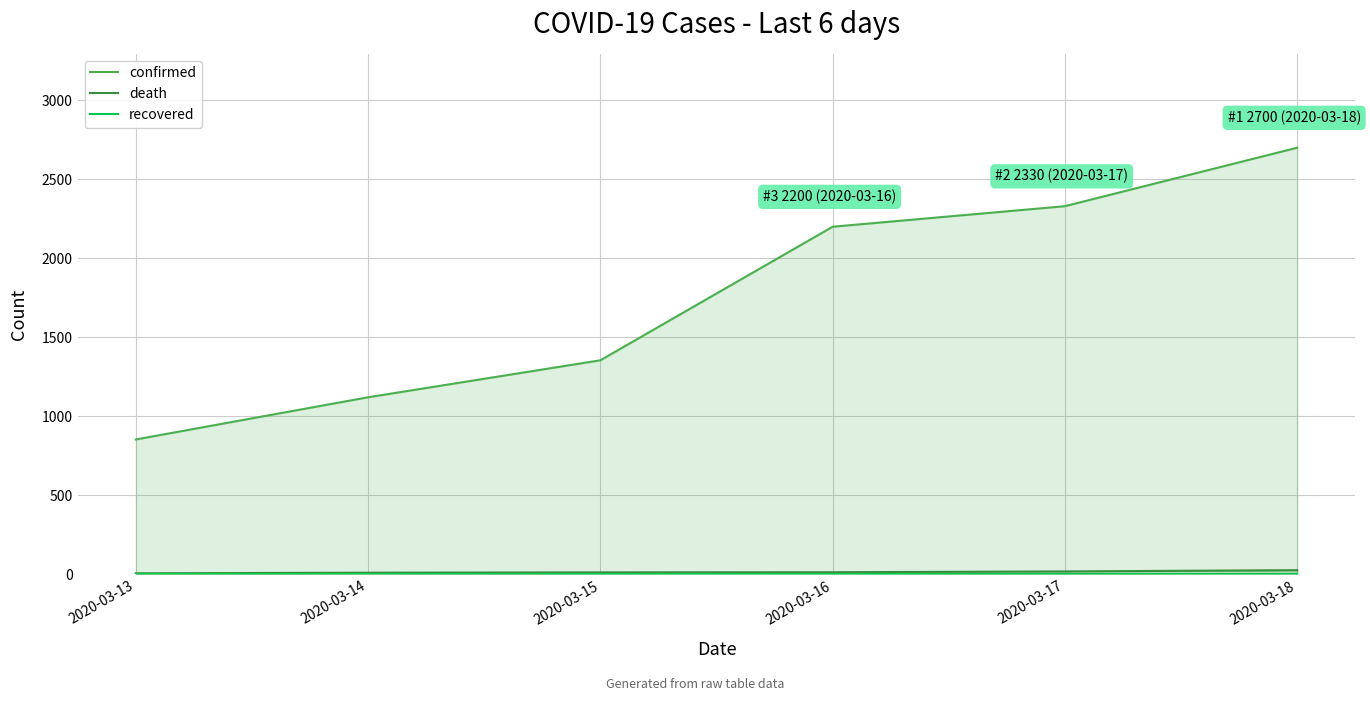

What is the sum of all confirmed values?

10560